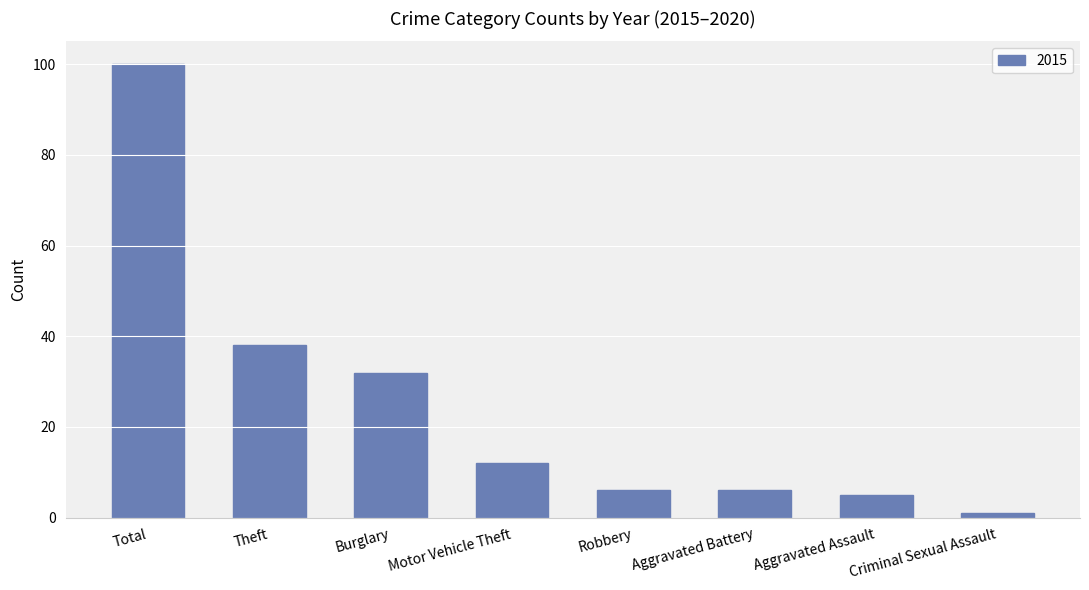

How many distinct data groups are displayed?

1